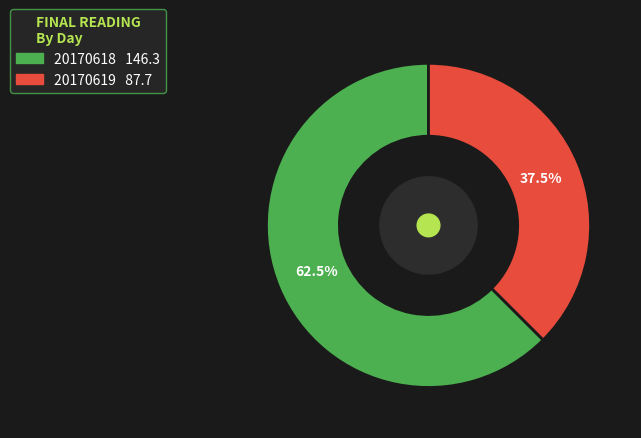

Which slice is the largest?

20170618